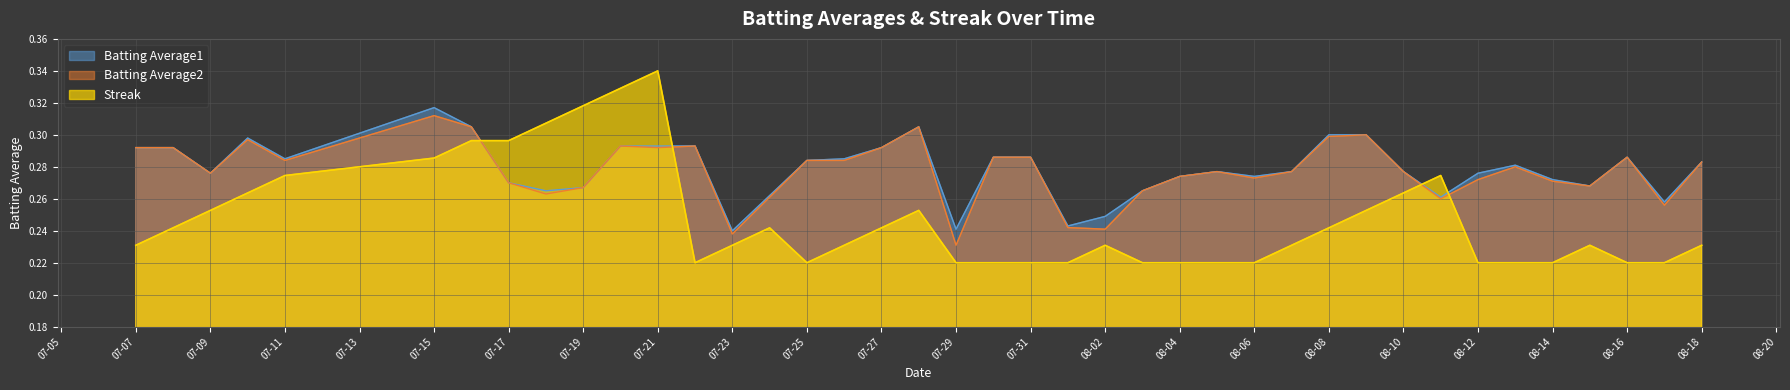

What is the minimum value for Streak?

0.2